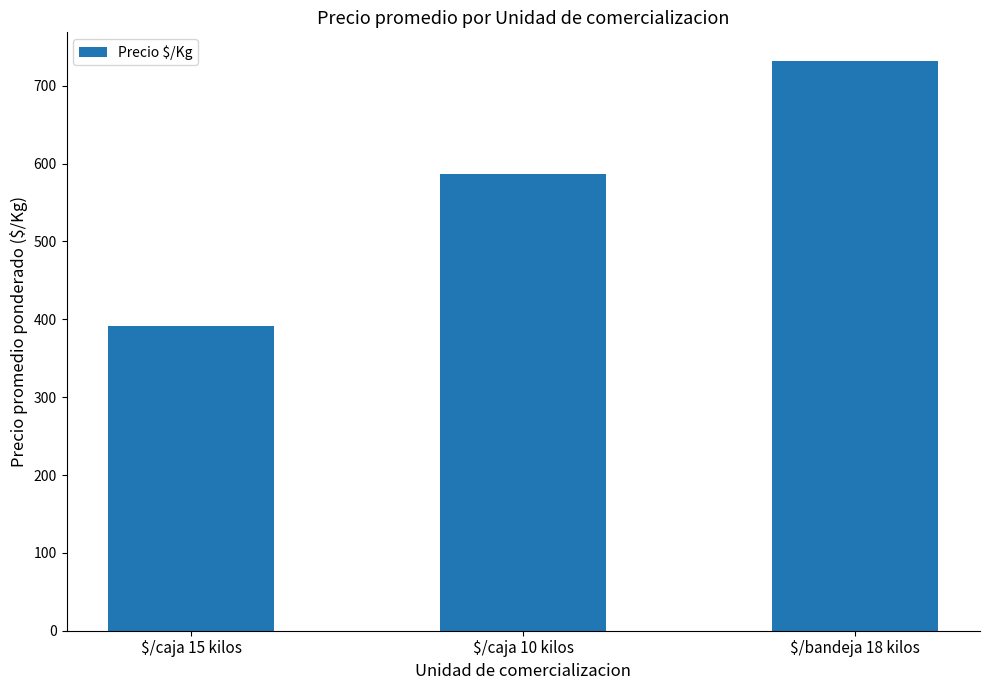

What is the difference between the maximum and minimum values?

340